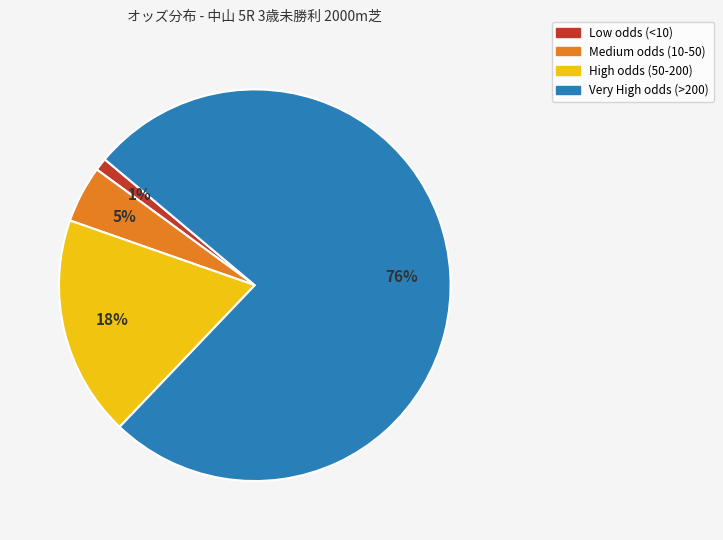

To the nearest percent, what is the difference between the largest and smallest slice percentages?

75%